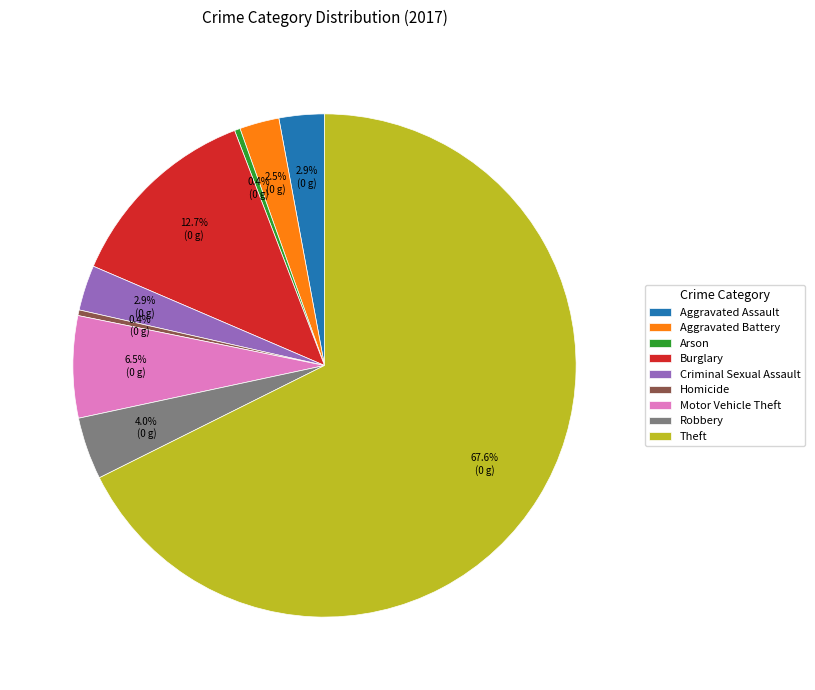

Which category has the biggest portion of the pie?

Theft